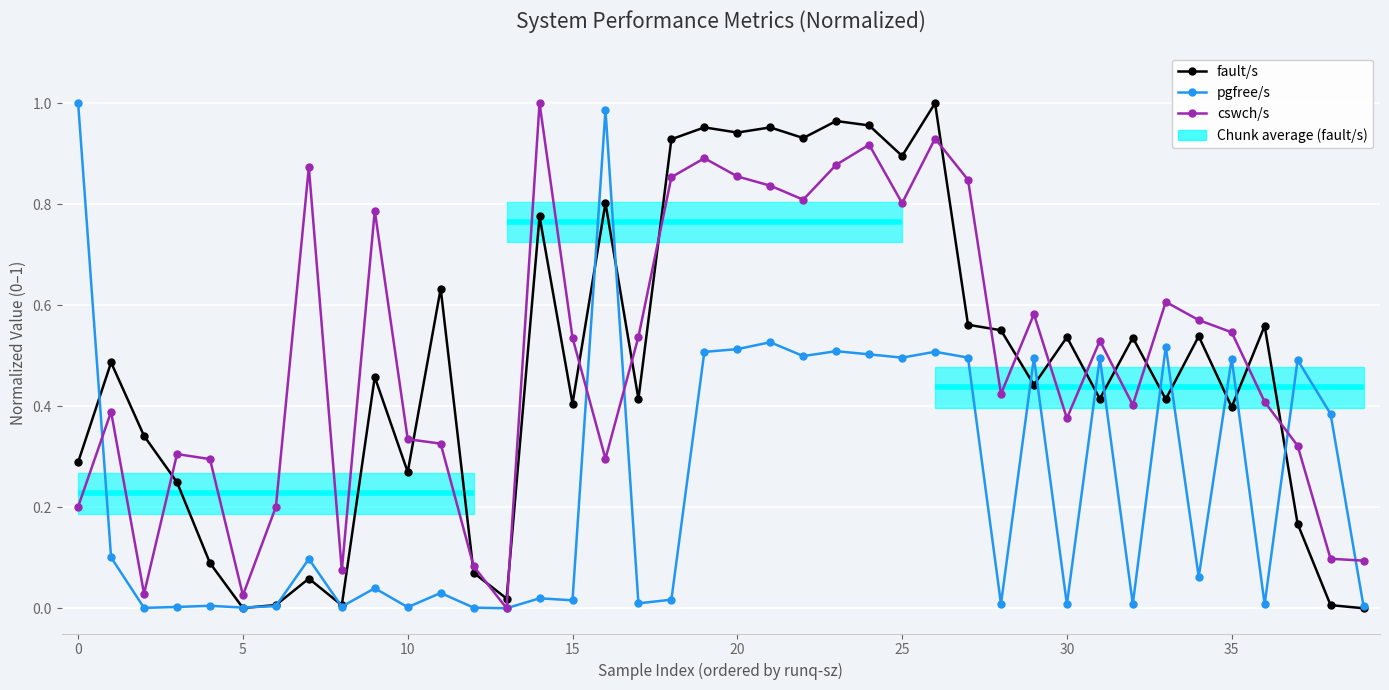

Does the chart display data point markers on the line(s)?

Yes